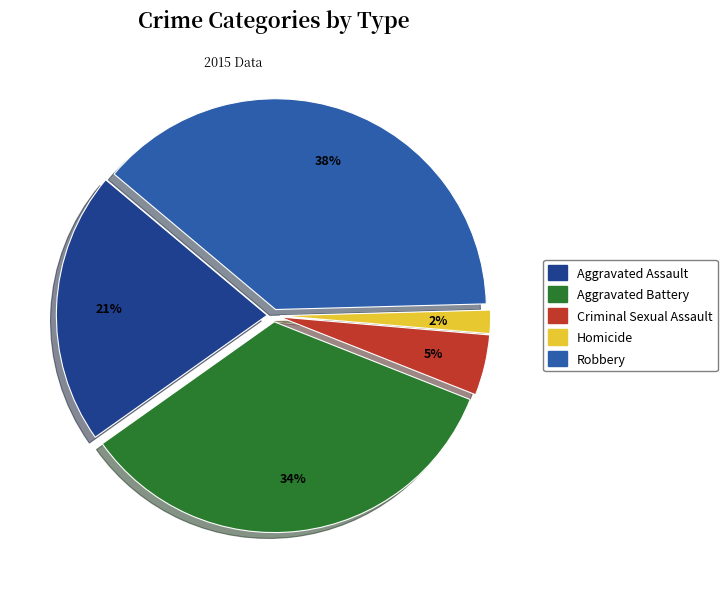

Do Criminal Sexual Assault and Homicide together represent more than half of the pie?

No